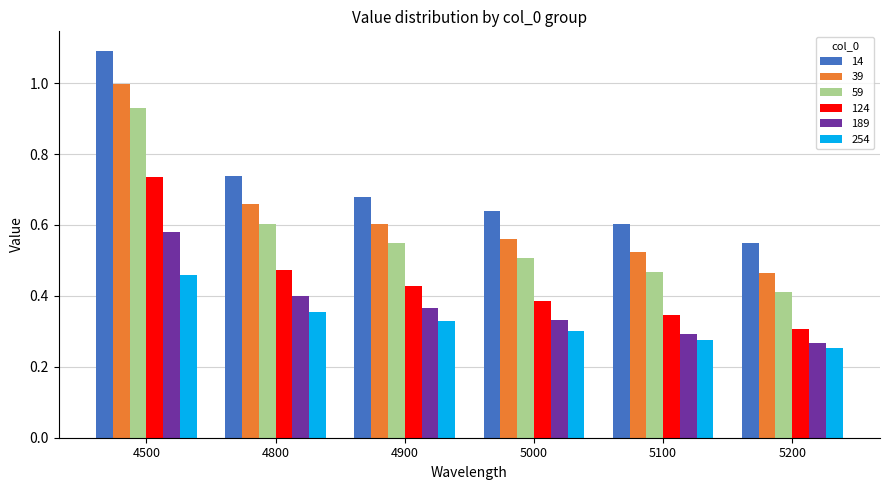

At which category does the chart reach its minimum across all series?

5200